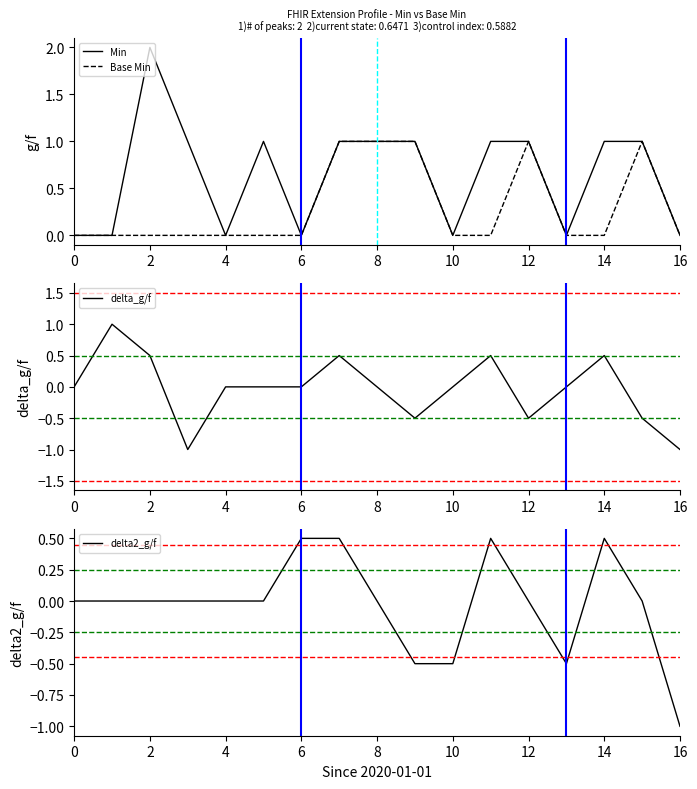

The value of Min at 0 is 0. True or false?

True